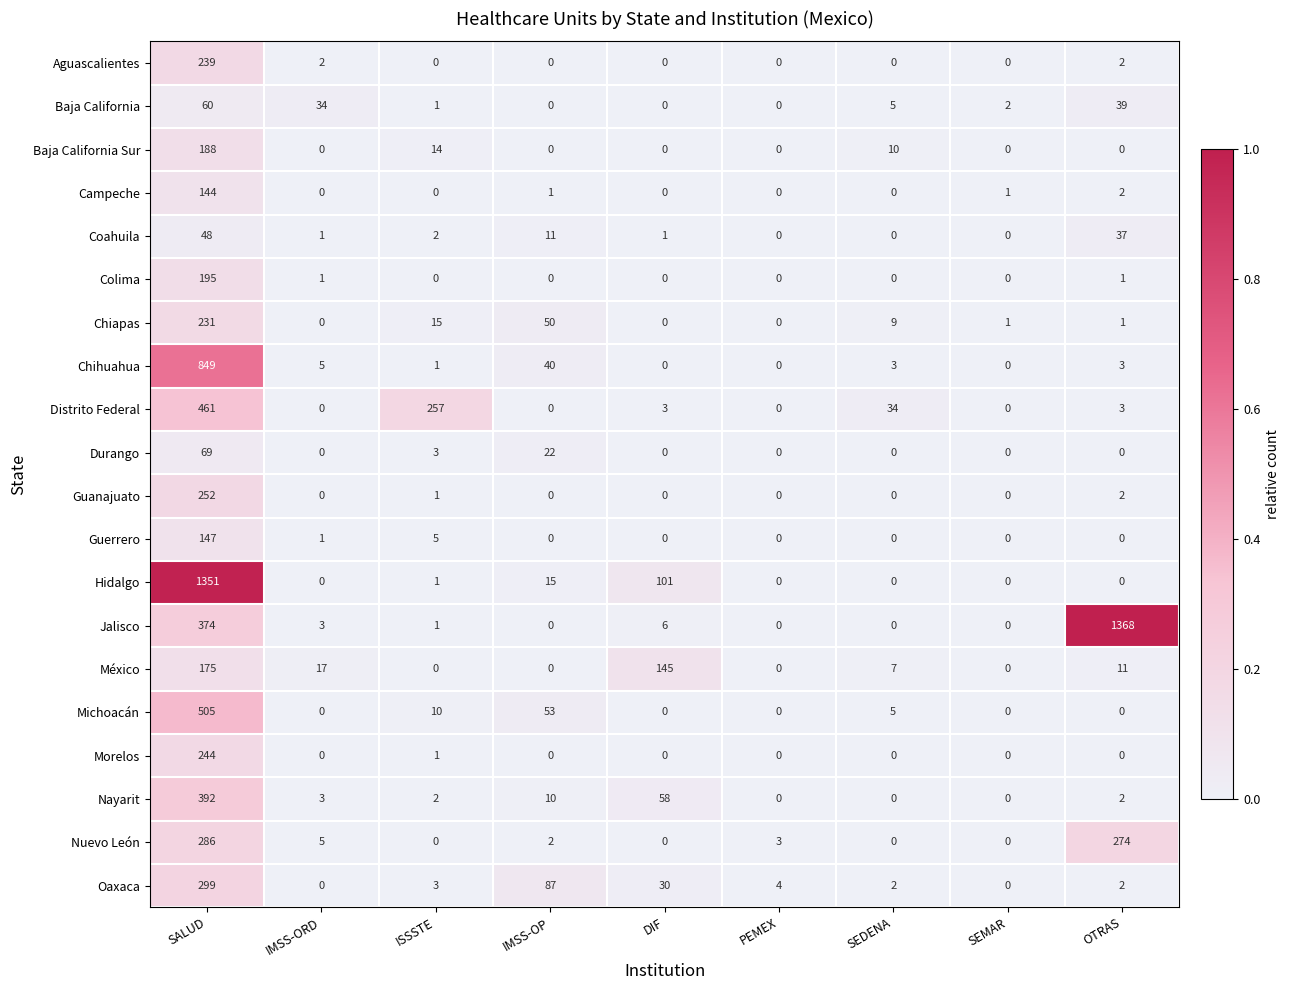

How many categories are shown in the chart?

9